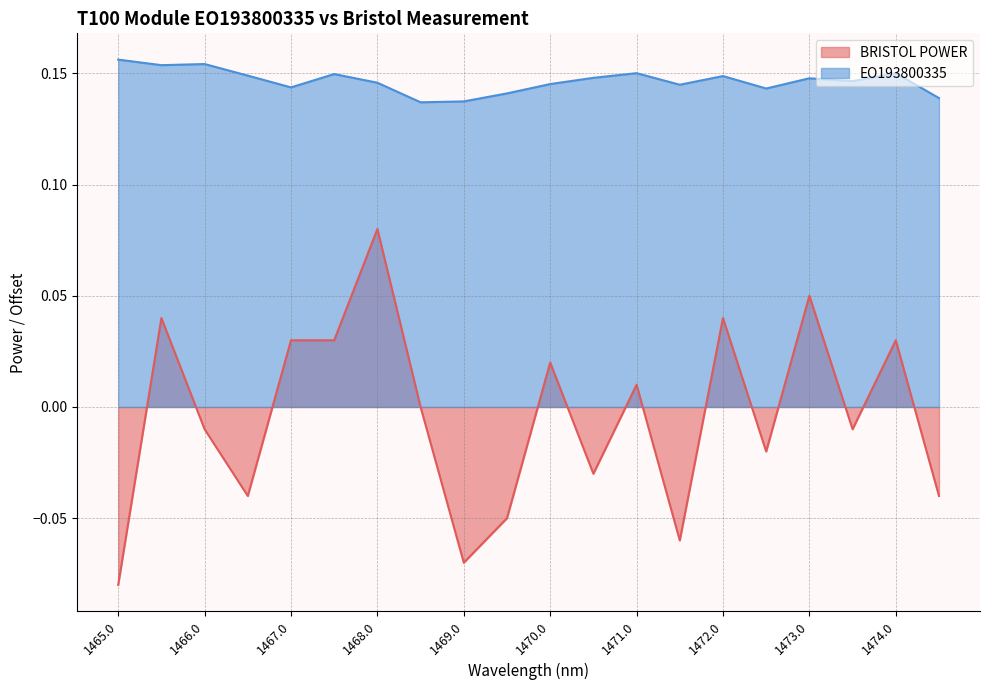

Rank the series at 1469.5 from lowest to highest value.

BRISTOL POWER, EO193800335